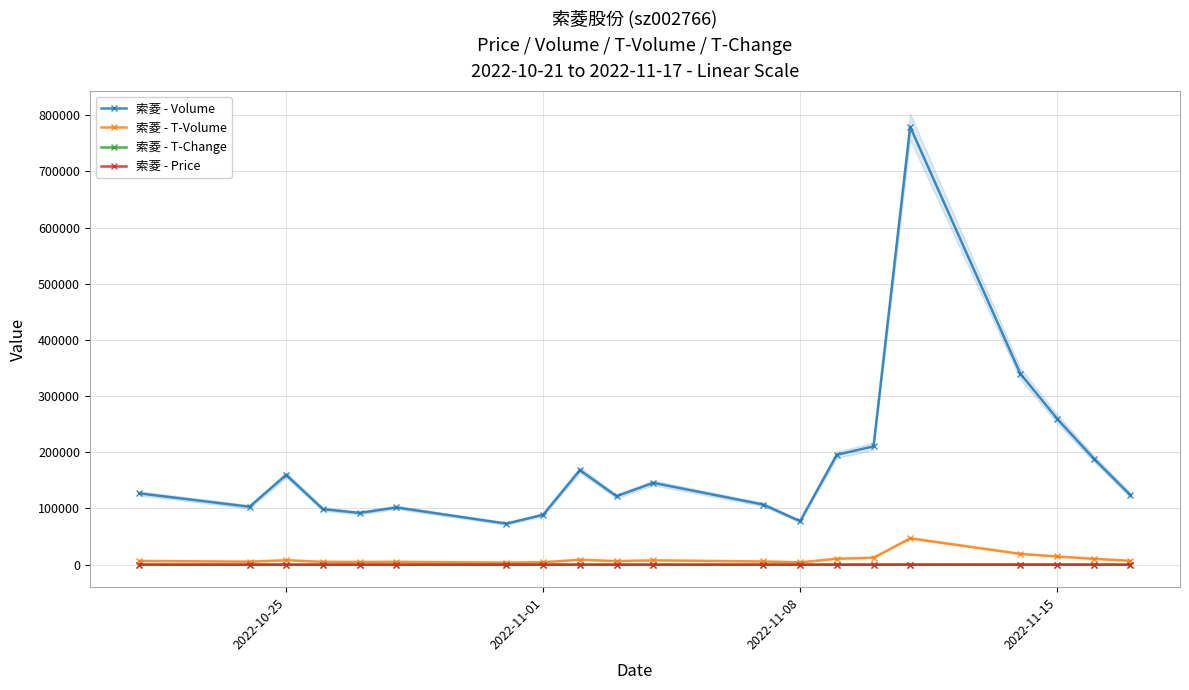

What is the maximum value for 索菱 - Volume?

779413.0